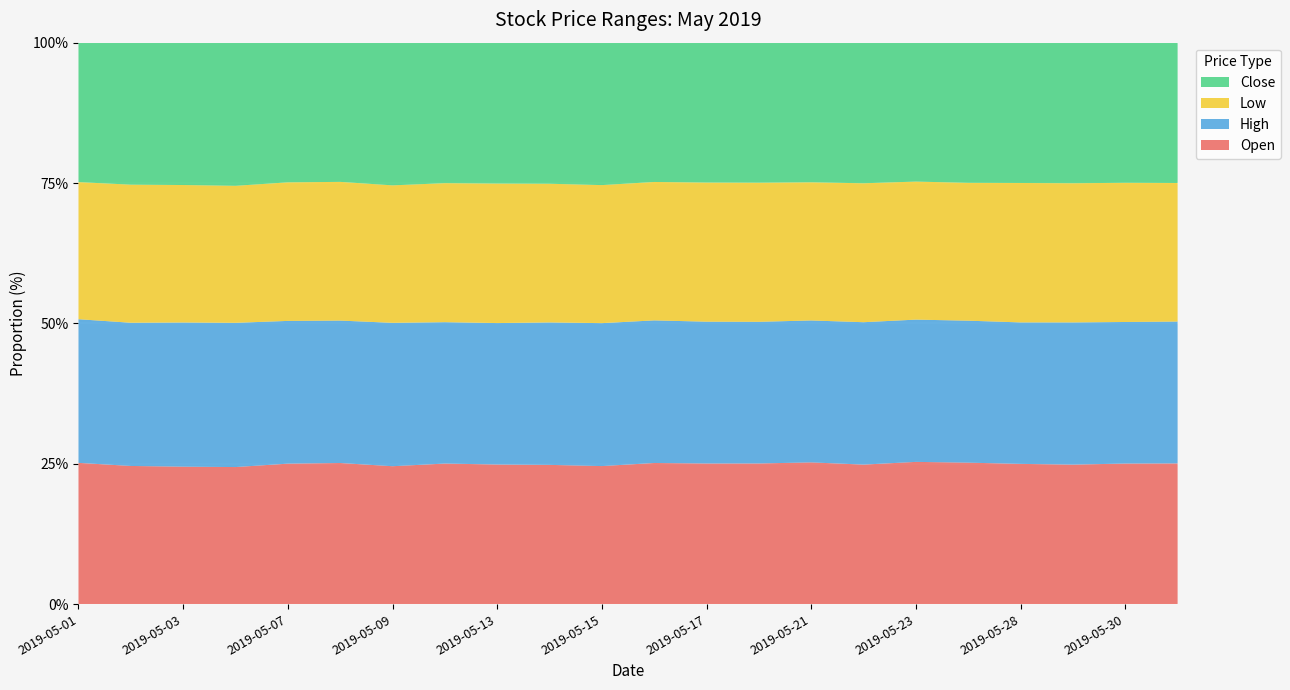

What is the total value across all series at 2019-05-30?

100.0